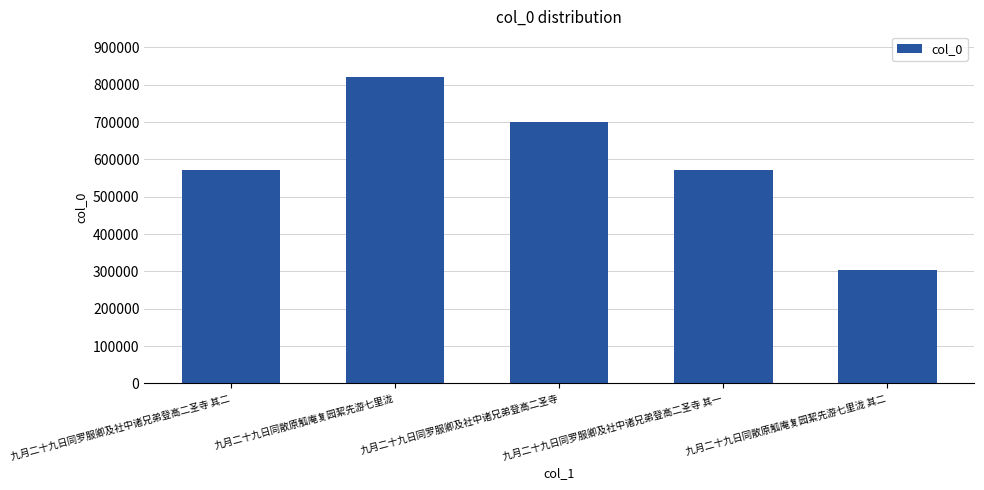

Is it true that the value at 九月二十九日同罗服卿及社中诸兄弟登高二圣寺 is 910970?

False